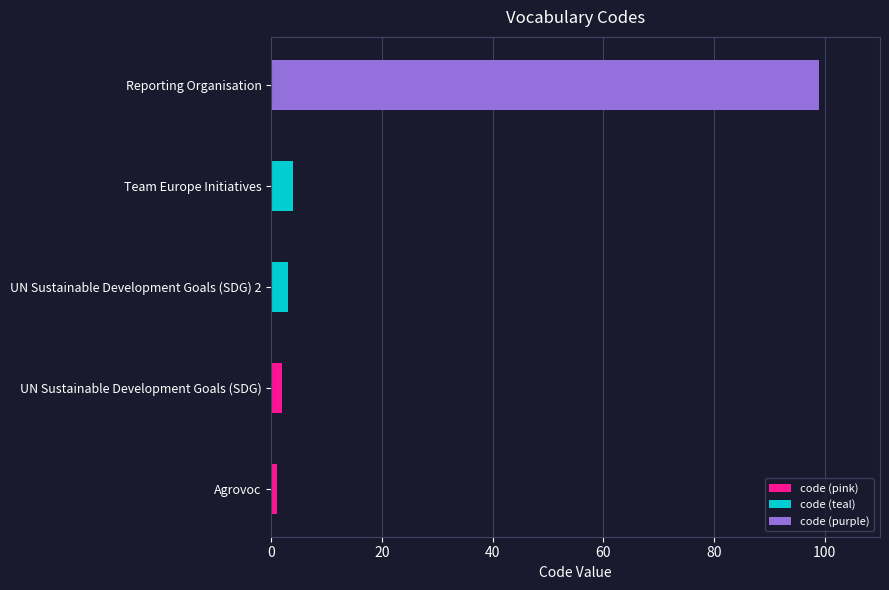

Reading bottom to top, transcribe all the data shown in this chart.

Agrovoc=1	UN Sustainable Development Goals (SDG)=2	UN Sustainable Development Goals (SDG) 2=3	Team Europe Initiatives=4	Reporting Organisation=99